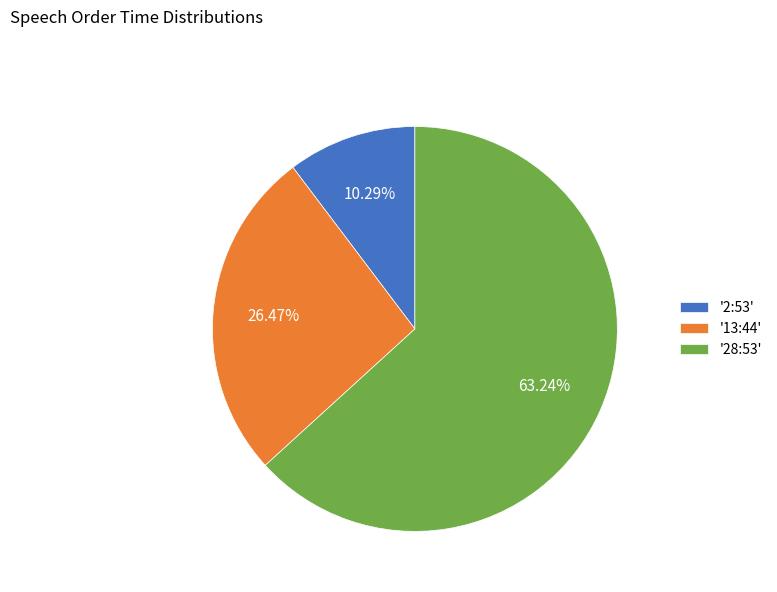

How many segments does this pie chart have?

3